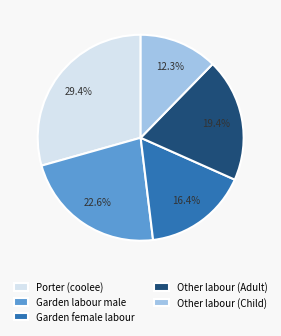

What percentage is the Other labour (Child) slice, to the nearest percent?

12%